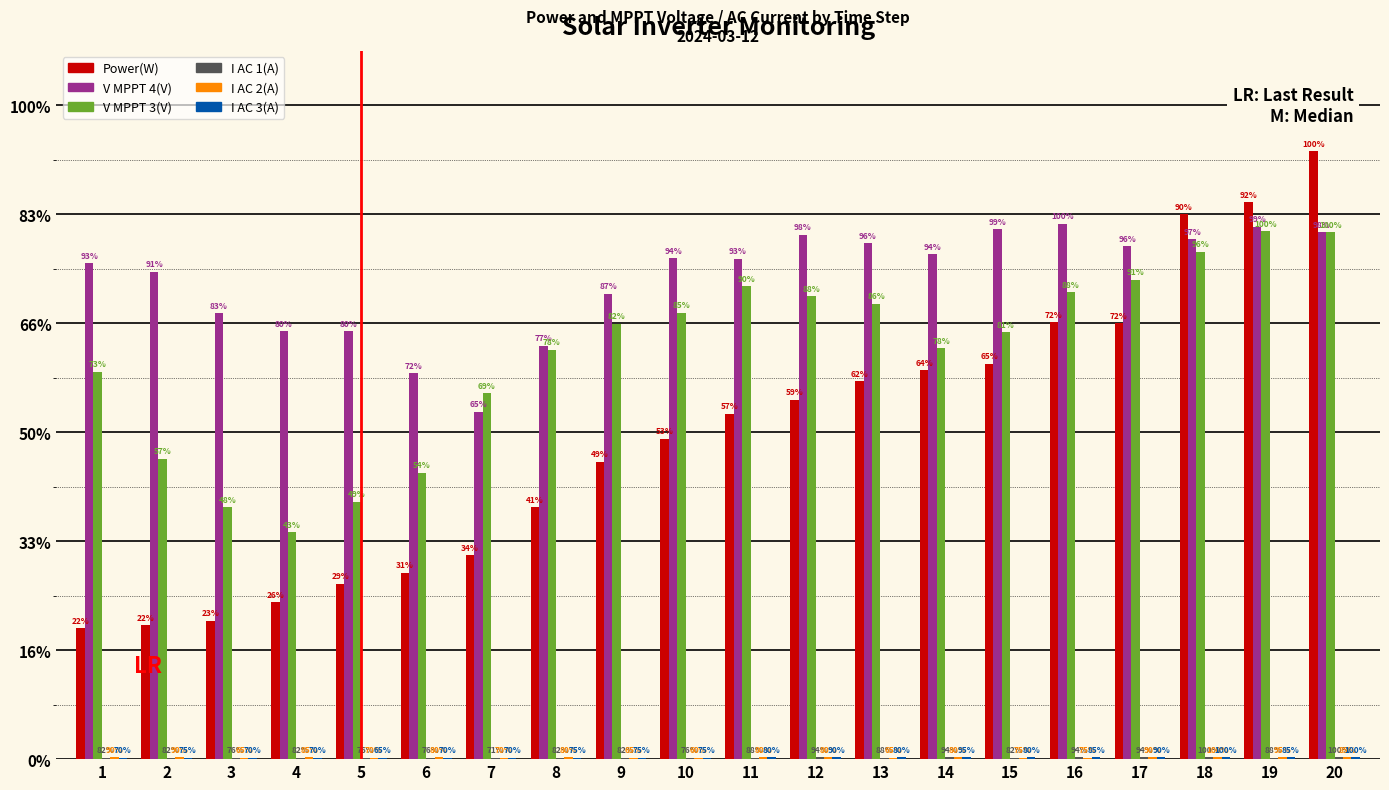

Which series changed the most between 2 and 14?

Power(W)